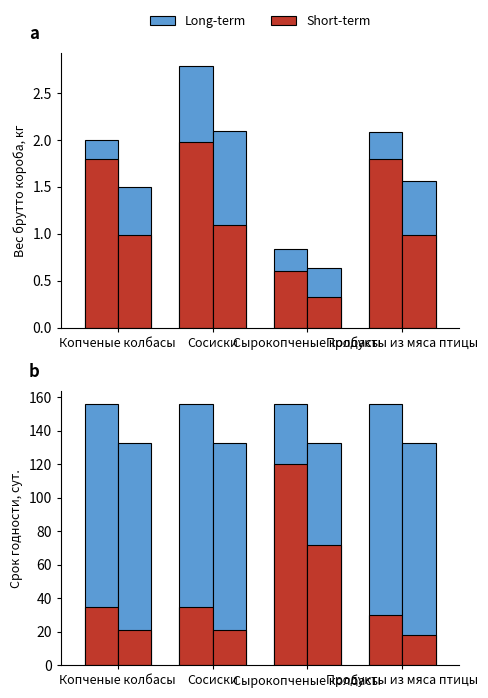

At how many categories does at least one series exceed 35?

4